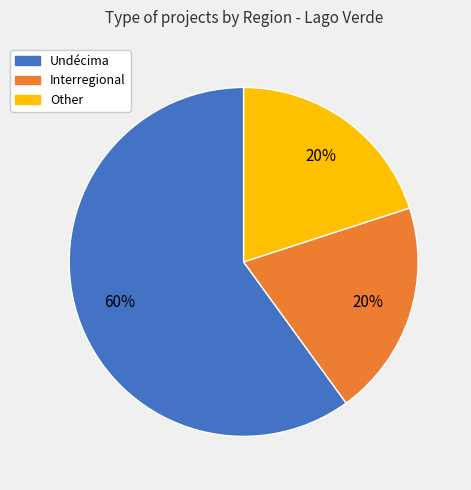

Count the number of slices in the pie.

3